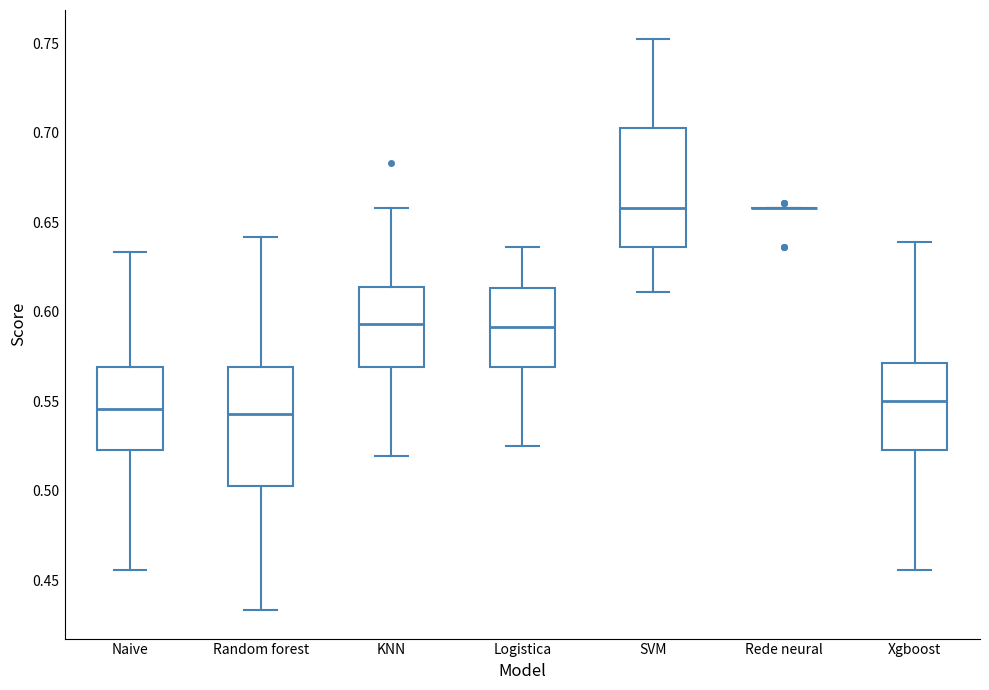

Reading left to right, transcribe this box plot: for each box, give where its median line is, the range the box spans, and where its two whiskers end, as read against the y-axis. The values are not printed on the chart, so give them approximately, as read against the axis.

Naive: median 0.545, box 0.525 to 0.570, whiskers 0.455 to 0.635
Random forest: median 0.545, box 0.505 to 0.570, whiskers 0.435 to 0.640
KNN: median 0.595, box 0.570 to 0.615, whiskers 0.520 to 0.660
Logistica: median 0.590, box 0.570 to 0.615, whiskers 0.525 to 0.635
SVM: median 0.660, box 0.635 to 0.705, whiskers 0.610 to 0.755
Rede neural: box collapsed to a line at 0.660, whiskers 0.660 to 0.660
Xgboost: median 0.550, box 0.525 to 0.570, whiskers 0.455 to 0.640